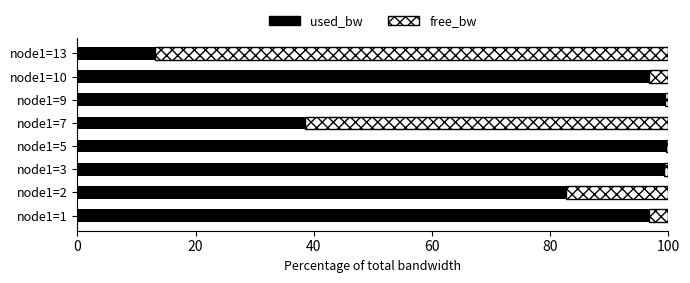

What is the maximum value for used_bw?

99.6